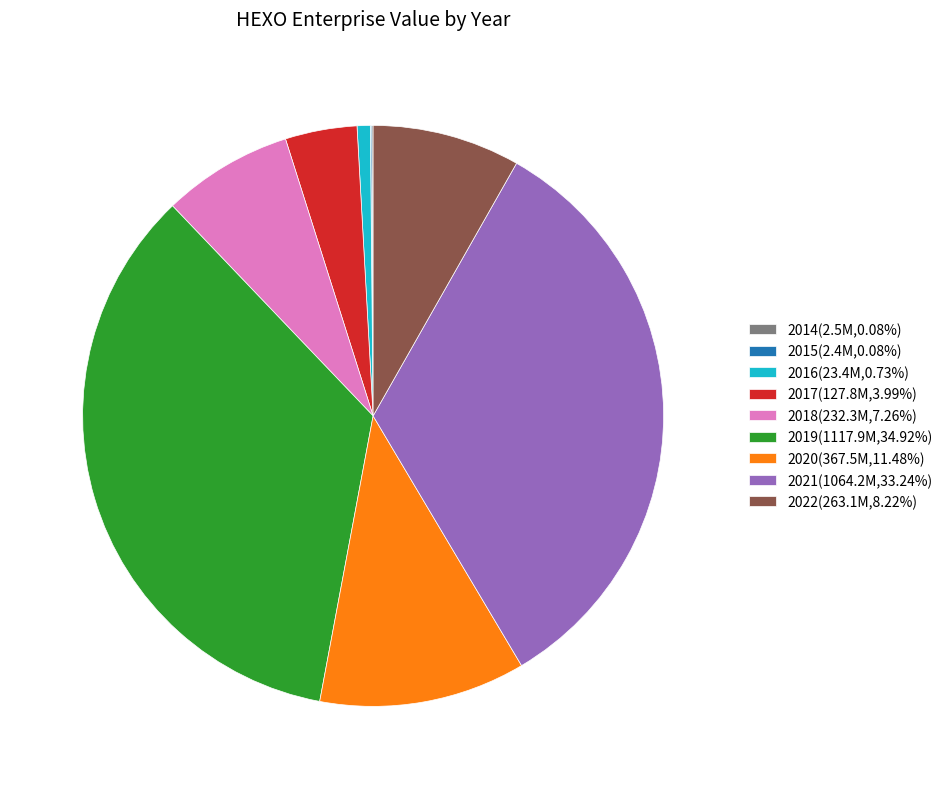

Is the sum of 2019(1117.9M,34.92%) and 2022(263.1M,8.22%) greater than half?

No